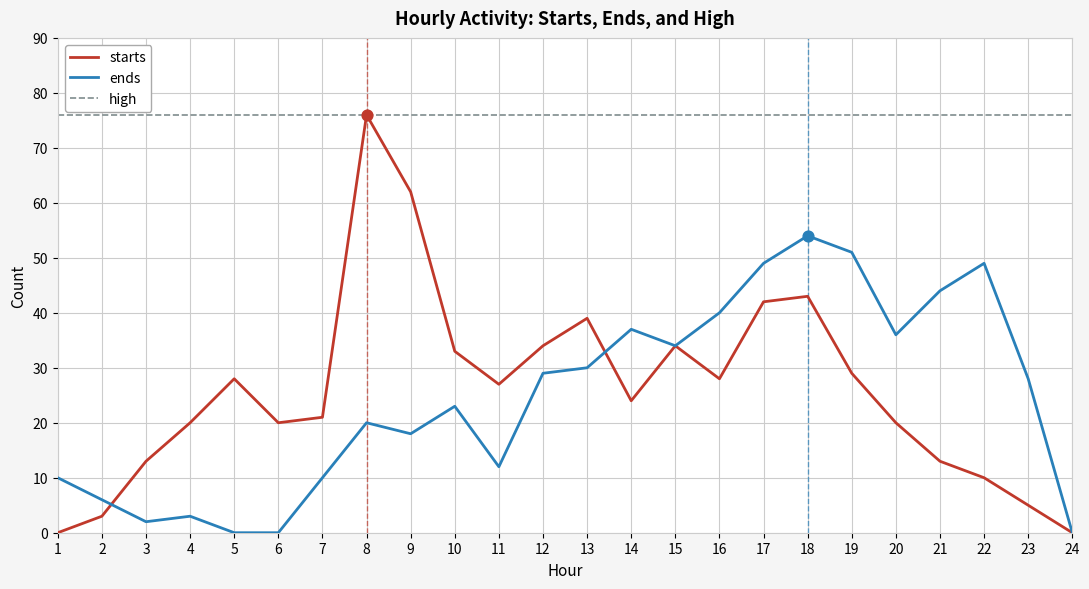

Which series changed the most between 4 and 9?

starts